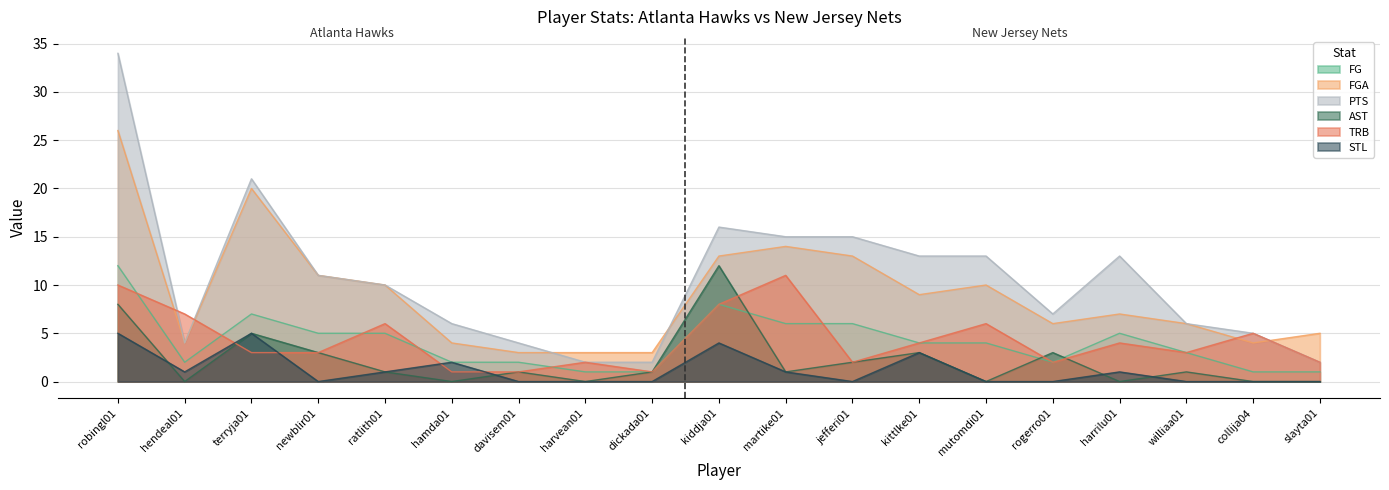

Does the chart have visible grid lines?

Yes